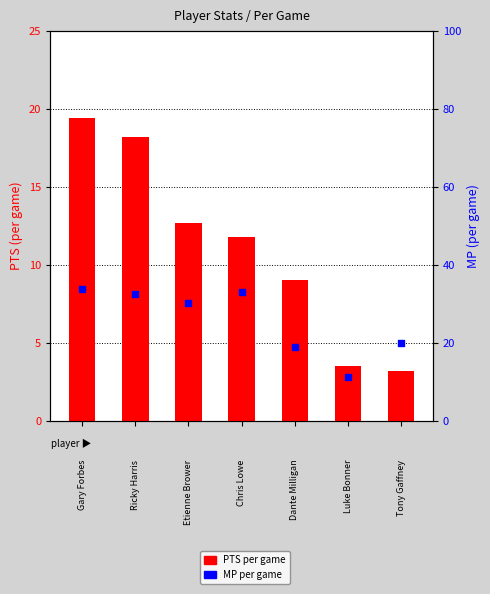

Which series has the largest total across all categories?

MP